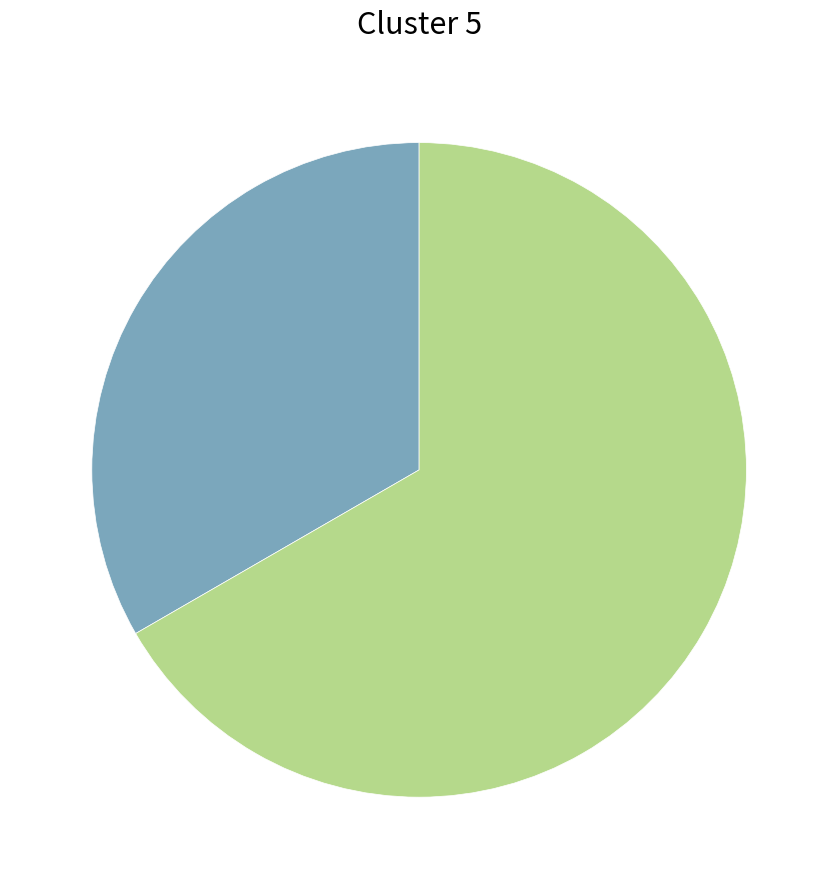

How many slices are in this pie chart?

2